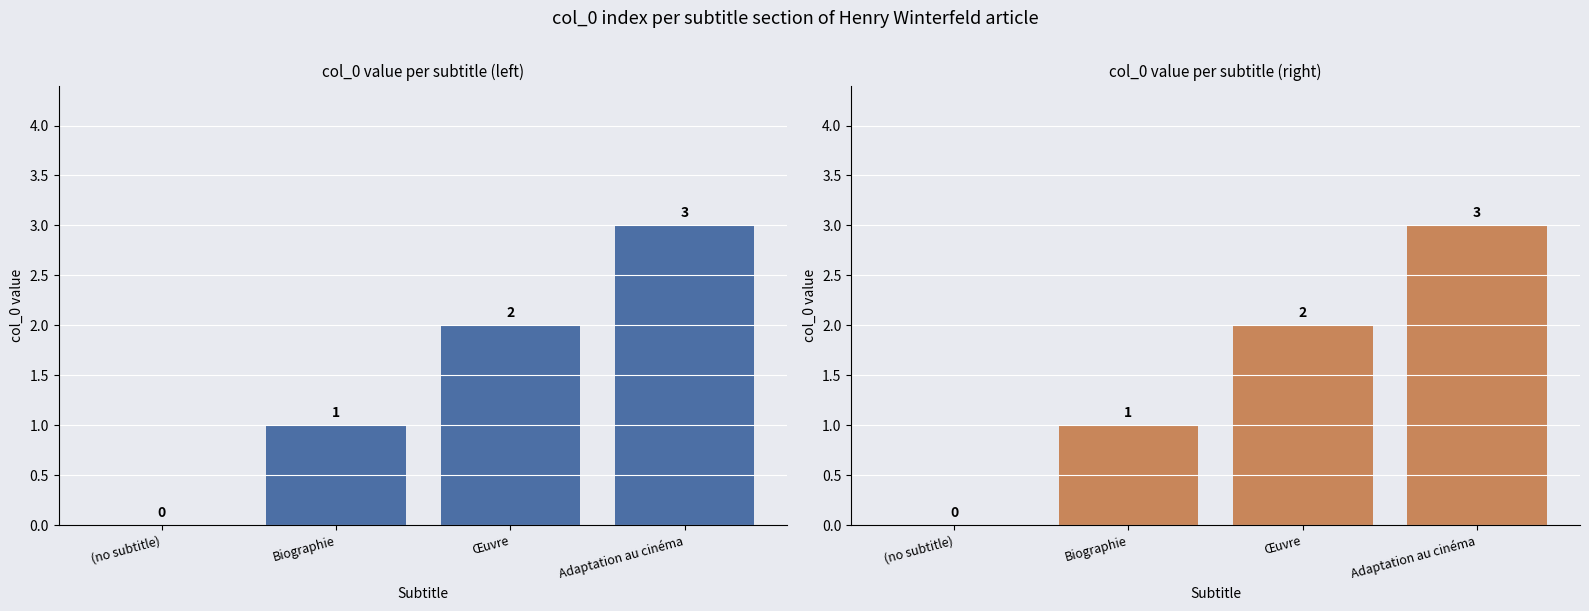

What is the value of the 2nd bar from the left?

1